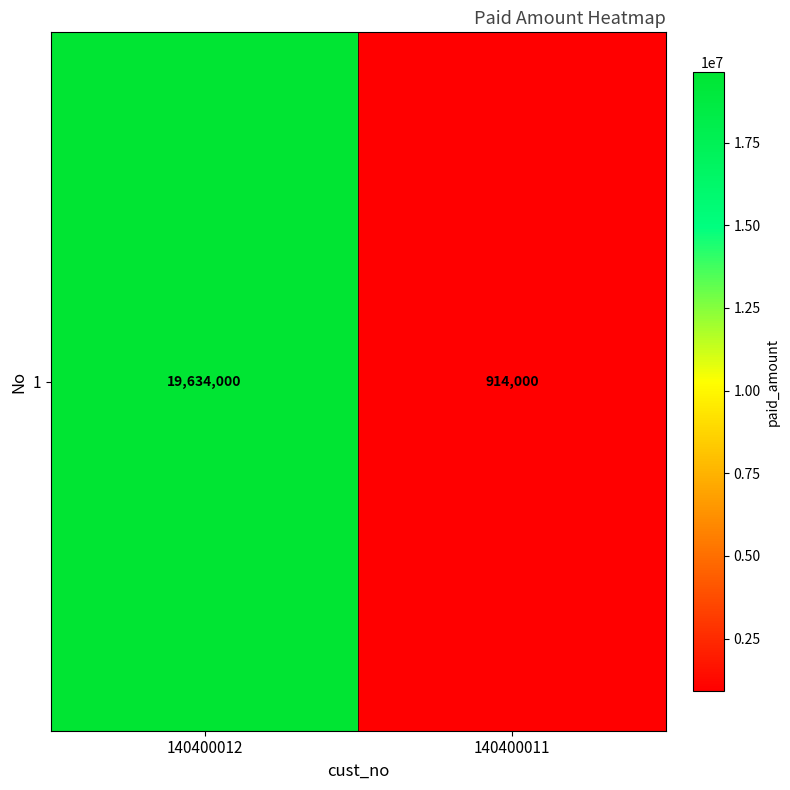

What is the maximum value shown in the chart?

19634000